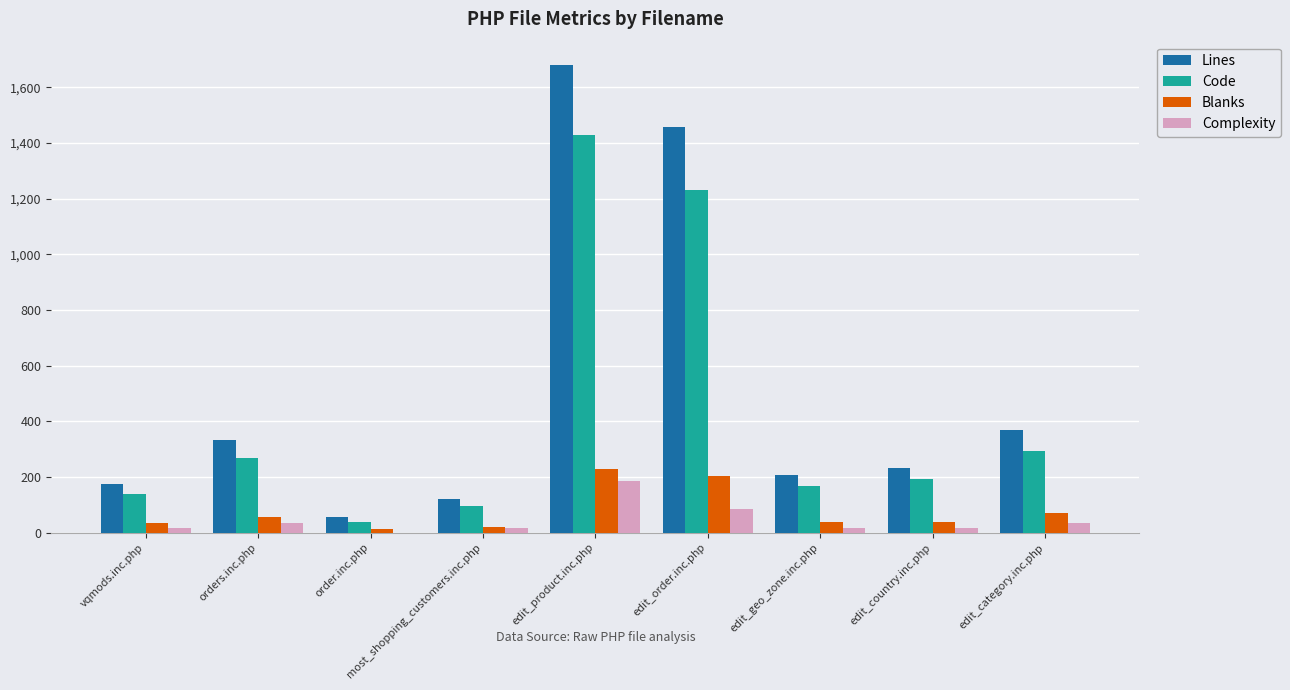

At which category is the sum across all series the highest?

edit_product.inc.php